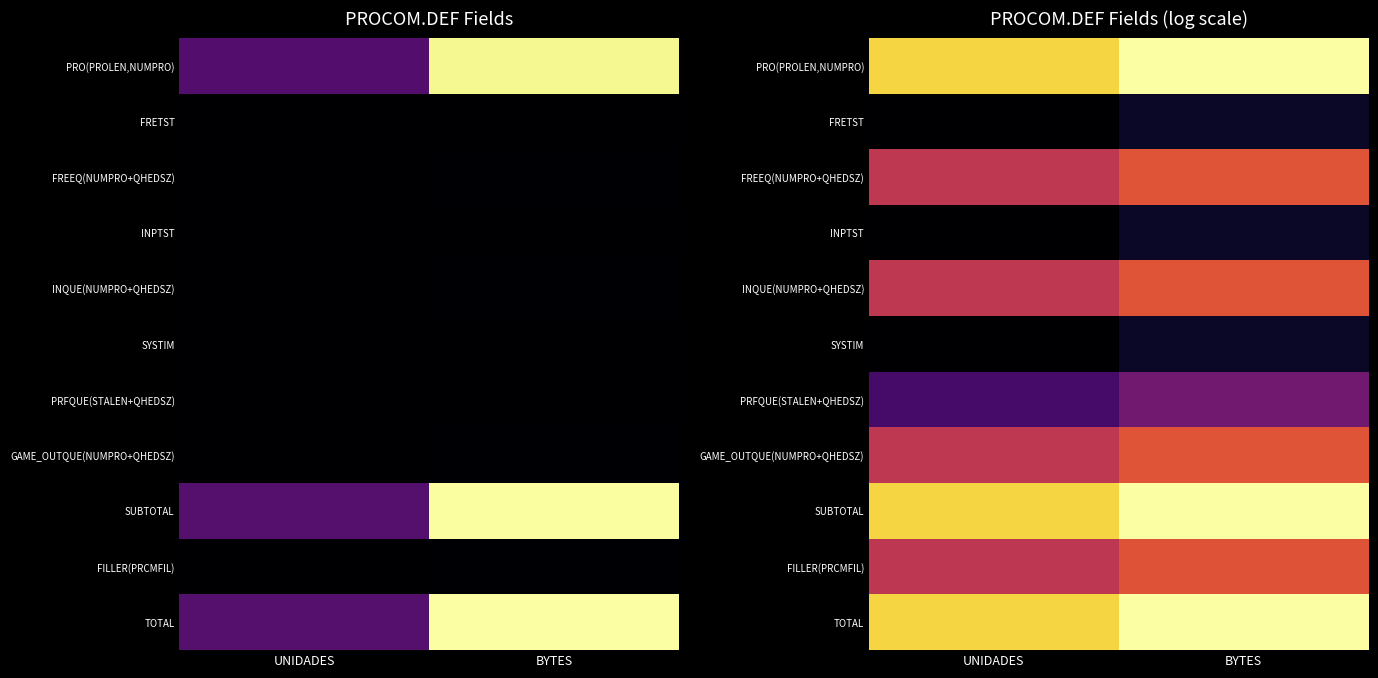

Between UNIDADES and BYTES, which series saw the biggest shift?

TOTAL